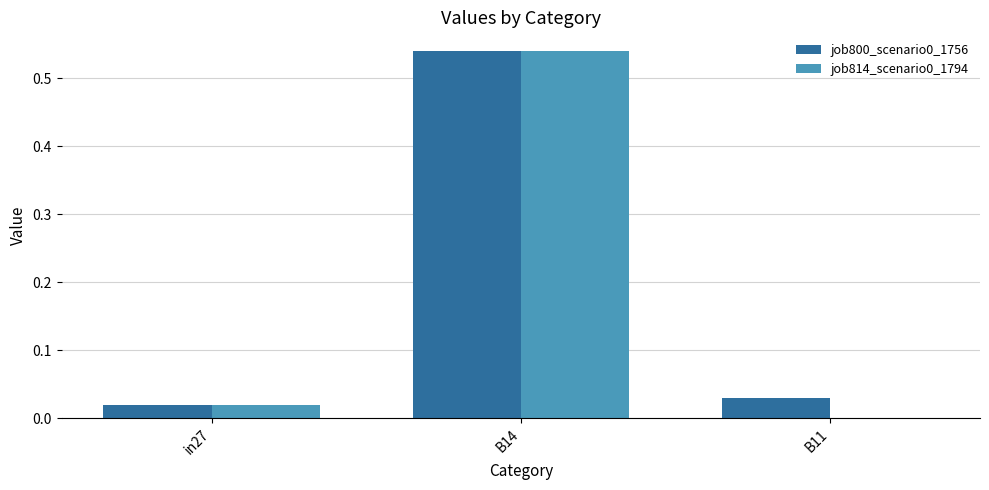

Is it true that job814_scenario0_1794 equals 0.0 at in27?

True